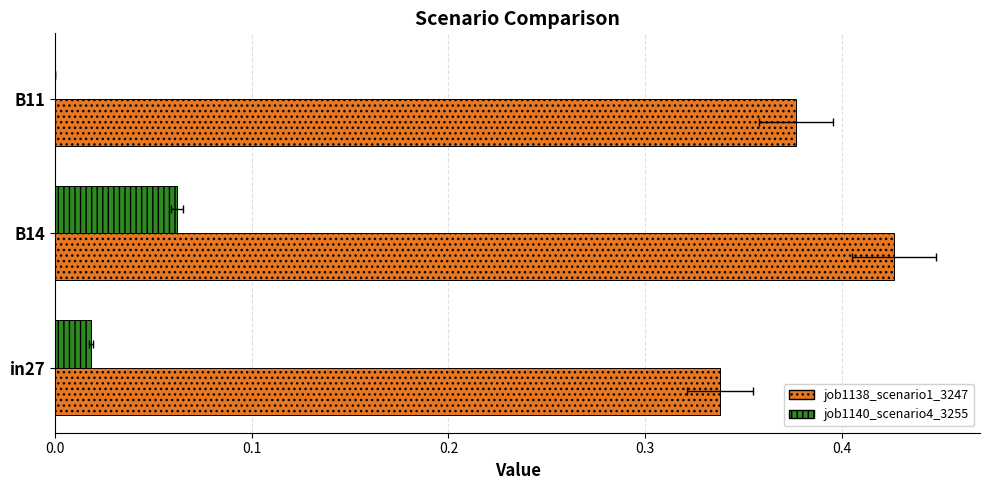

What are all the series names shown in the legend?

job1138_scenario1_3247, job1140_scenario4_3255